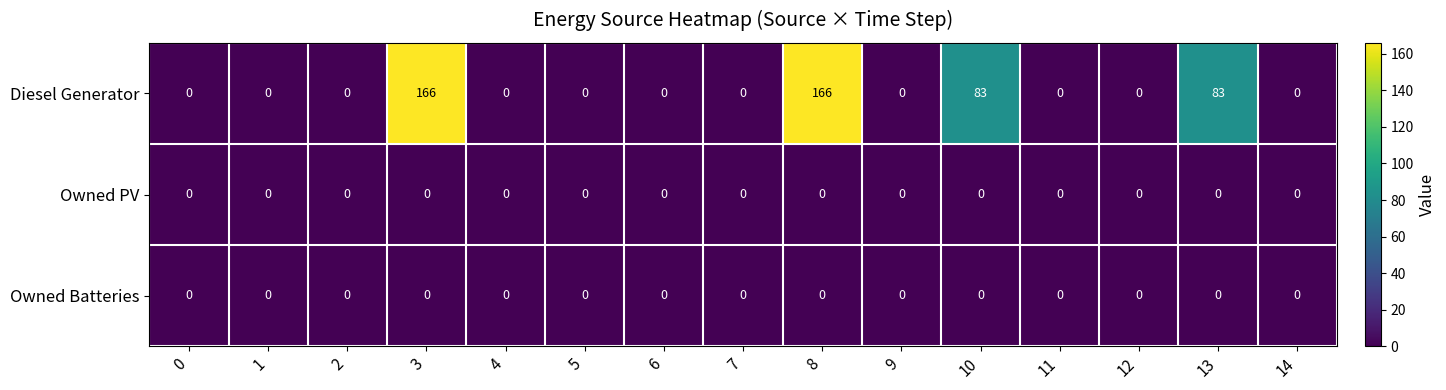

What is the greatest value displayed?

166